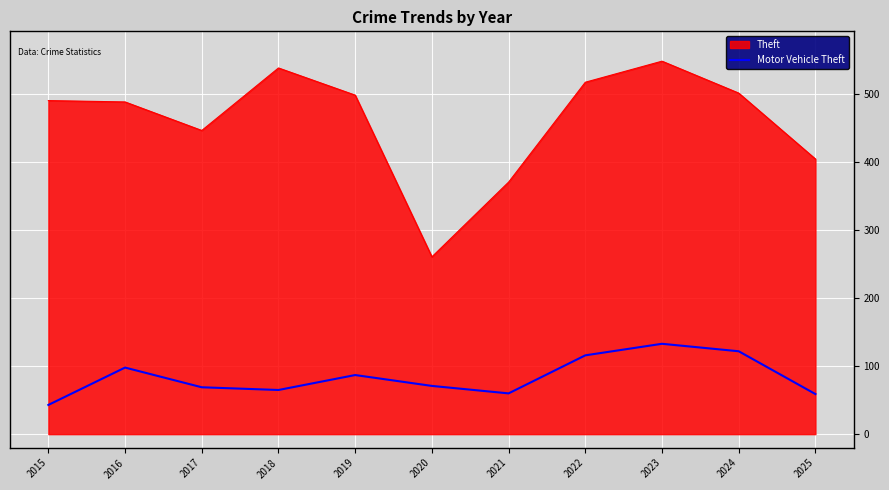

What is the difference between the maximum and minimum values in the Motor Vehicle Theft series?

90